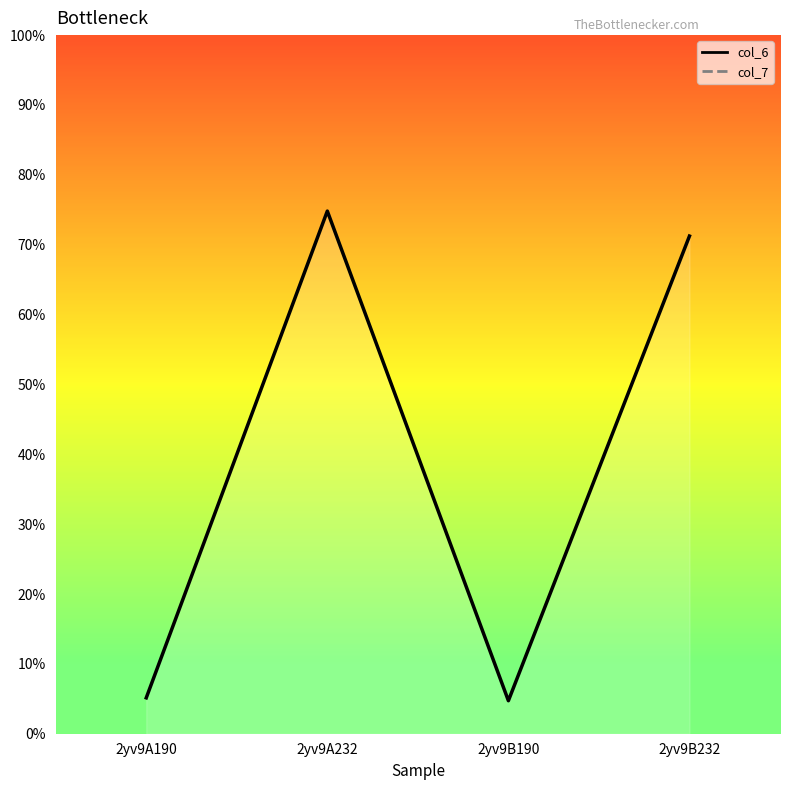

Is it true that the value at 2yv9A232 is 52.3?

False